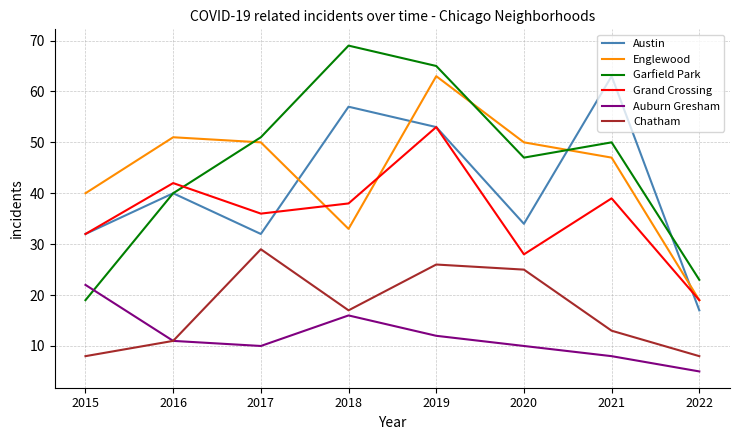

What is the average value of the Grand Crossing series?

36